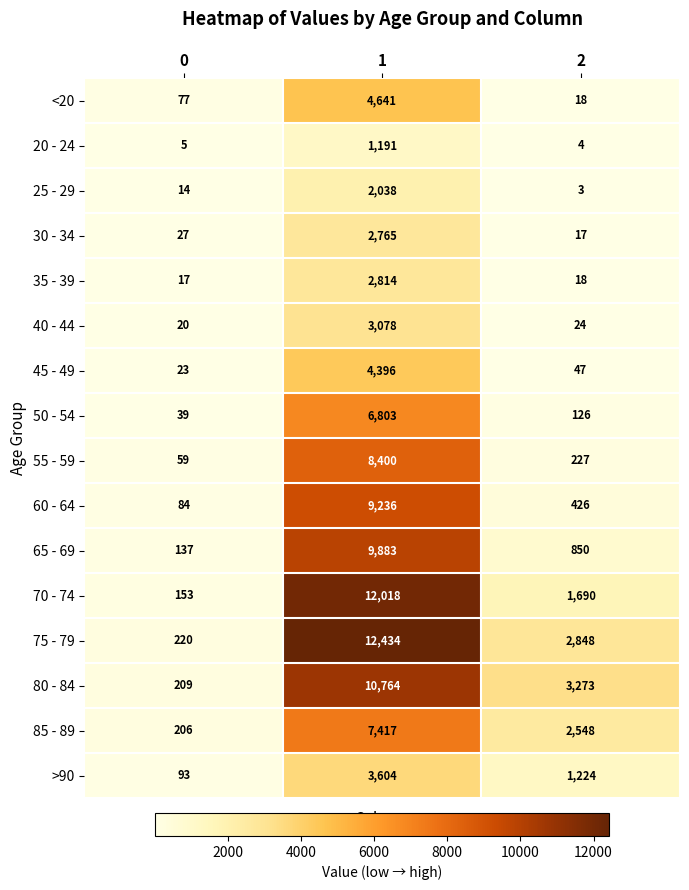

Is it true that 60 - 64 equals 123 at 0?

False